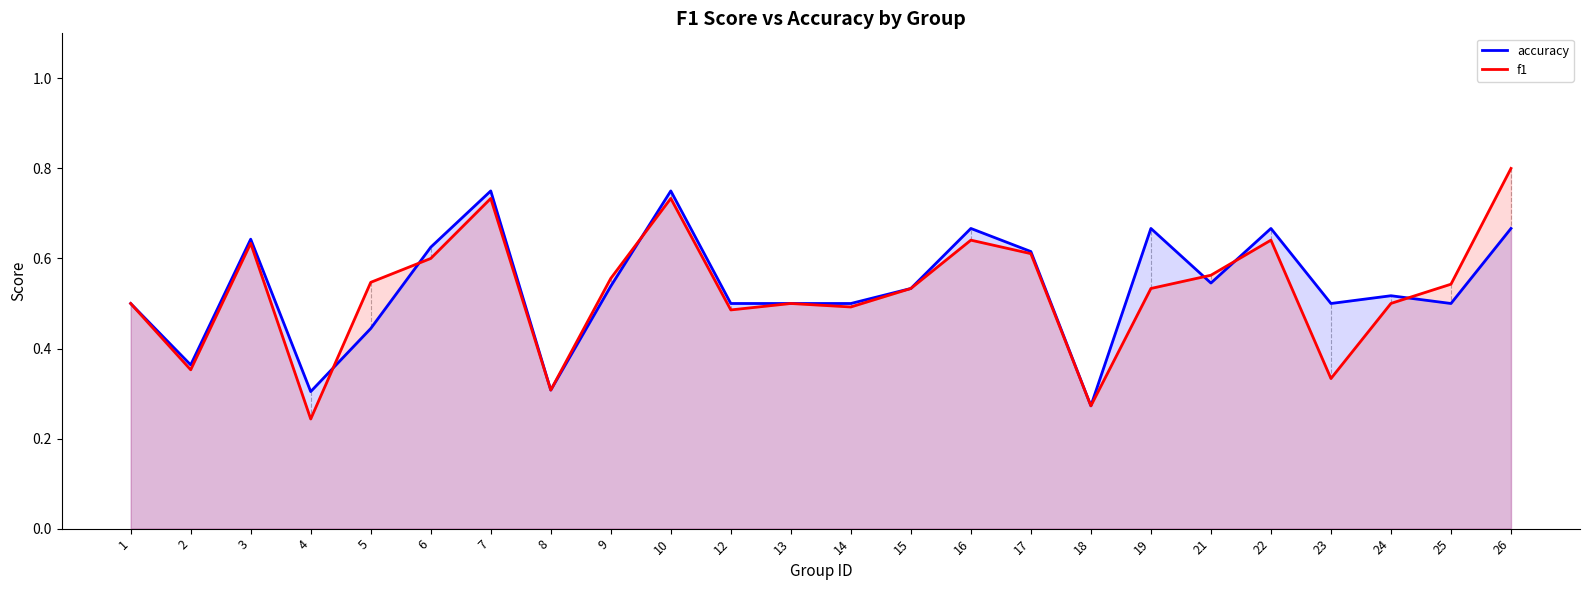

What is the smallest value displayed?

0.2